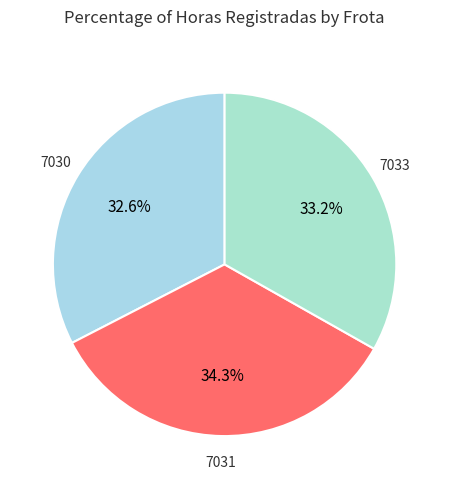

How many segments does this pie chart have?

3